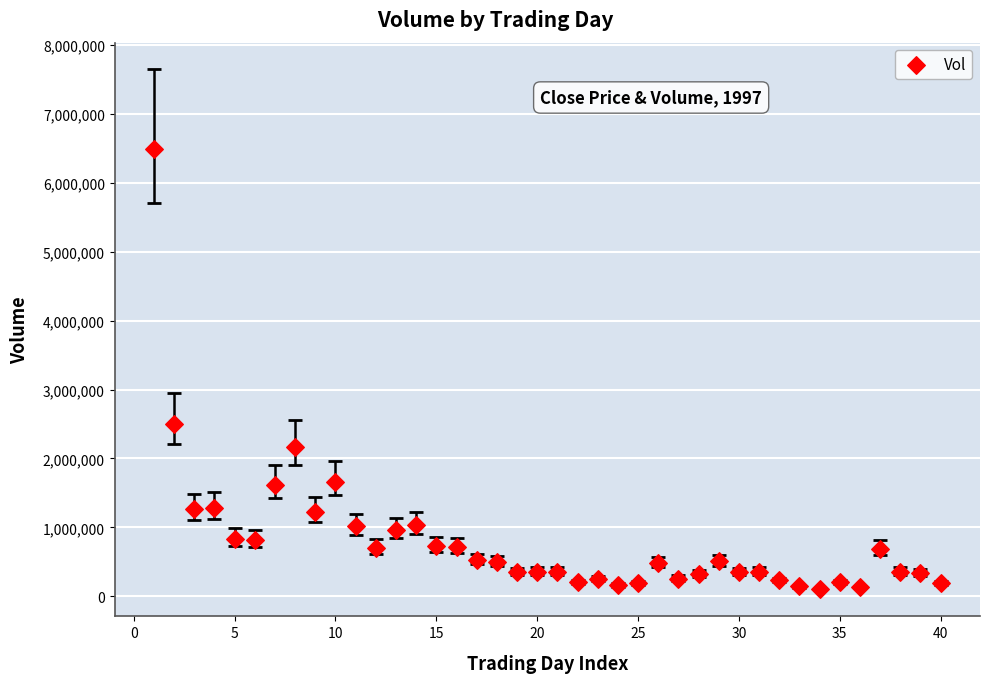

What is the range of Y values (max minus min)?

6383051